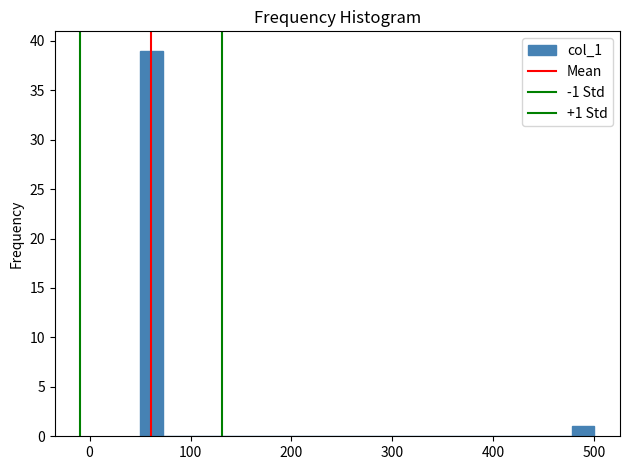

Read against the x-axis, roughly where is the centre of the tallest bar?

60